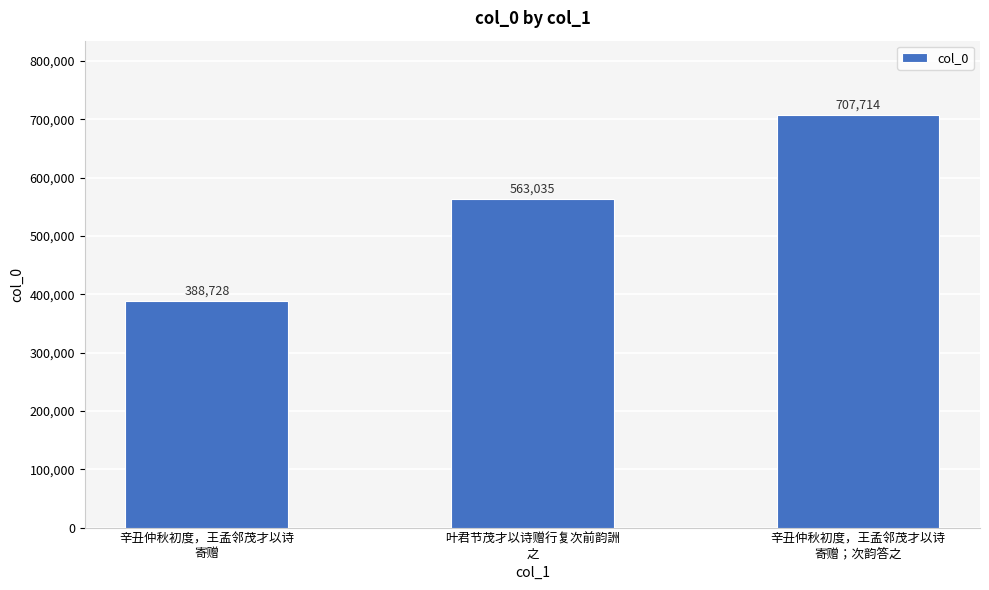

What is the maximum value shown in the chart?

707714